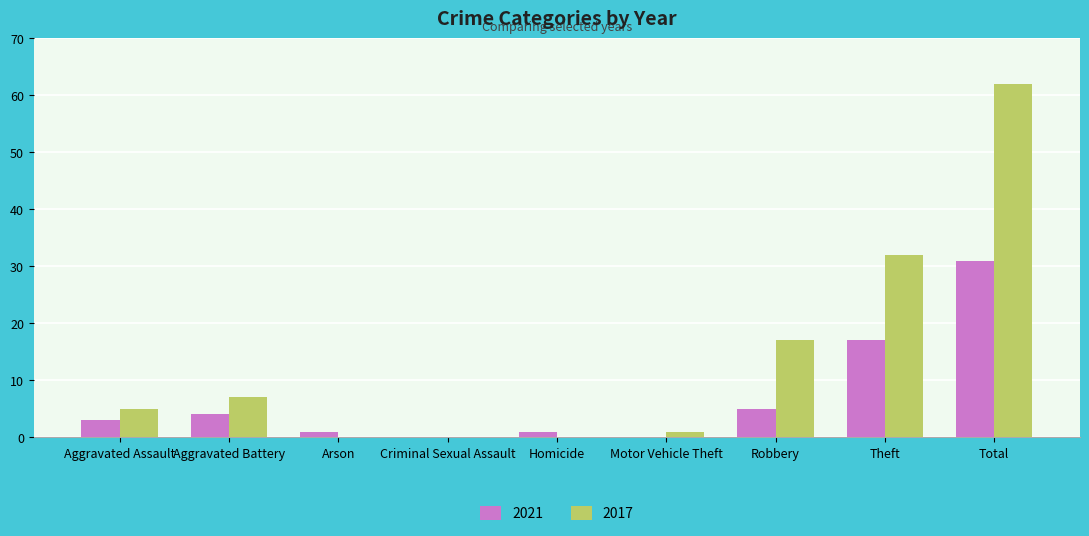

At which label is 2021 closest to 15?

Theft